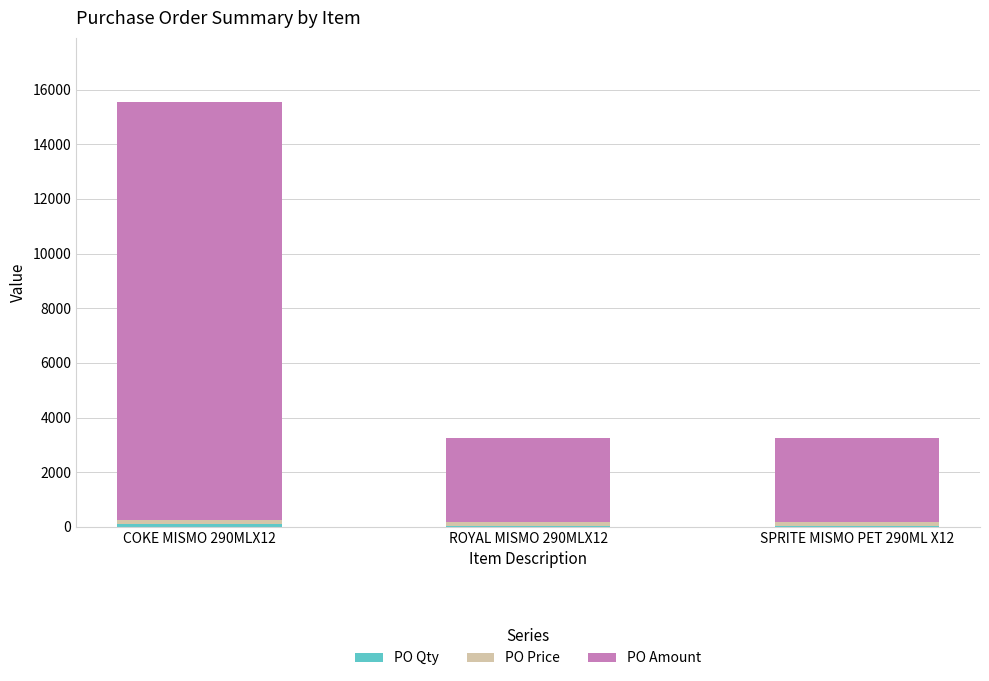

At which category is the sum across all series the highest?

COKE MISMO 290MLX12